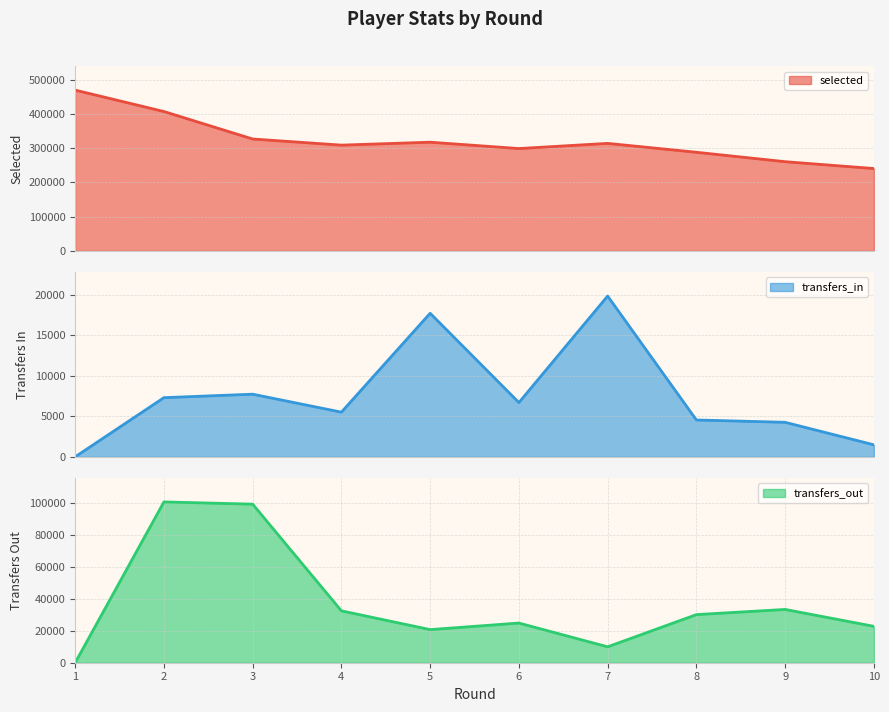

What is the total value across all series at 4?

346900